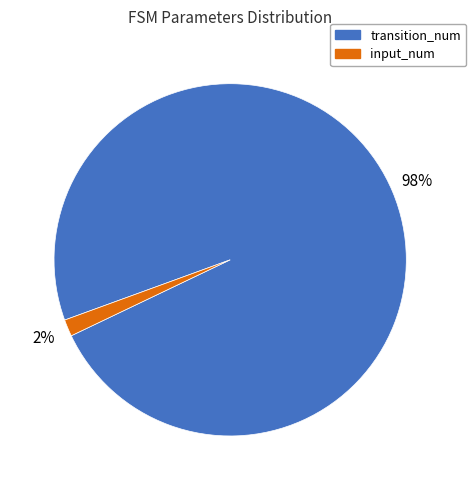

Is it true that input_num is 2% of the pie?

True